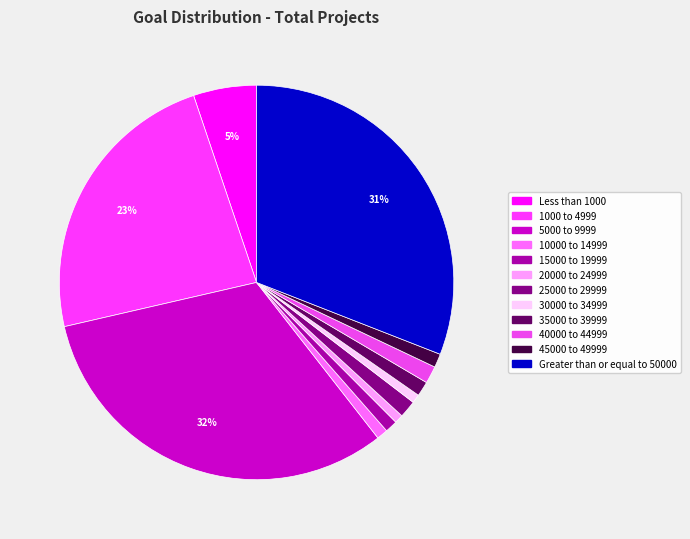

To the nearest percent, what is the difference between the largest and smallest slice percentages?

31%